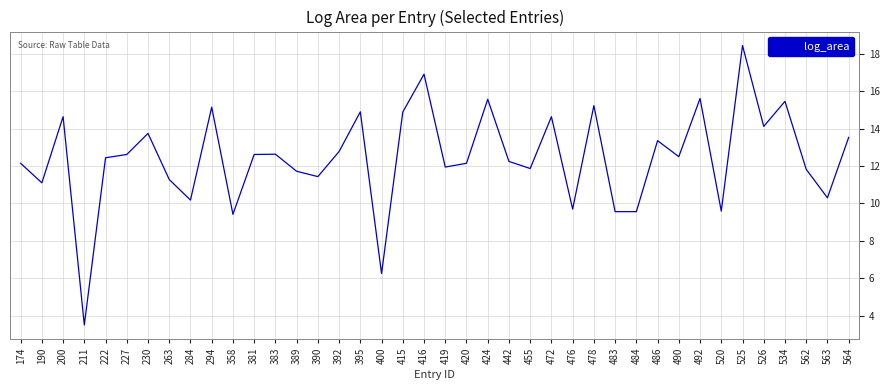

What is the ratio of the value at 383 to the value at 419?

1.1